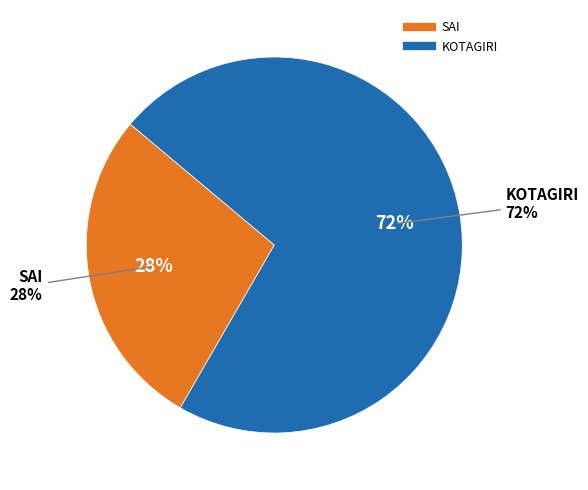

How many segments does this pie chart have?

2